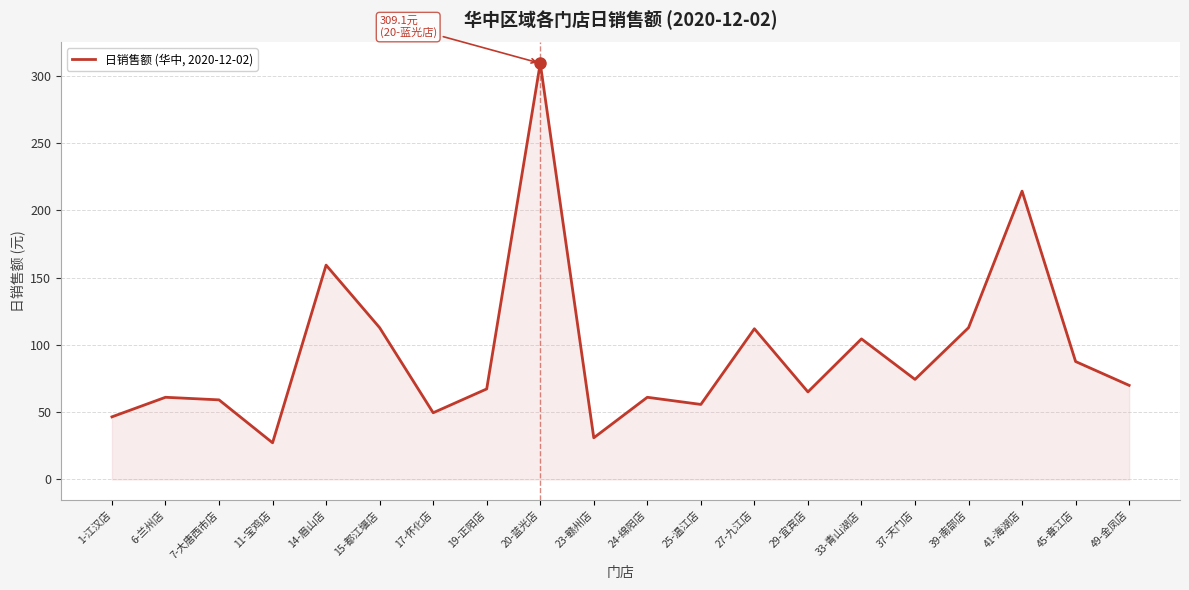

What is the ratio of the value at 37-天门店 to the value at 25-温江店?

1.3